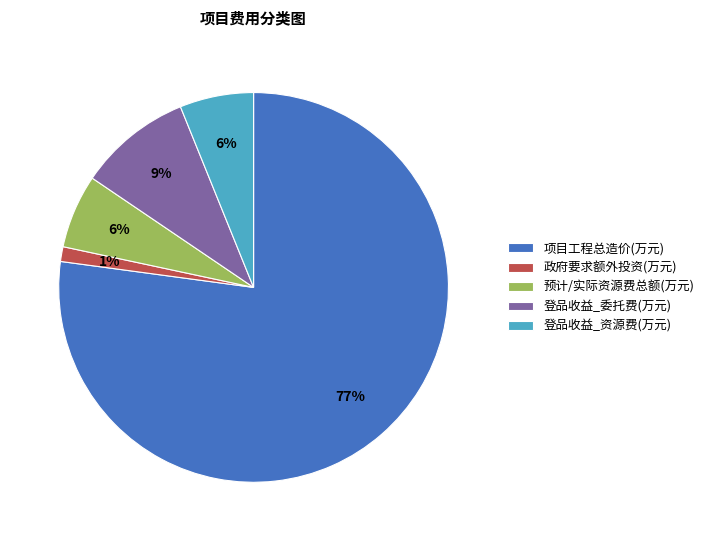

How many segments does this pie chart have?

5